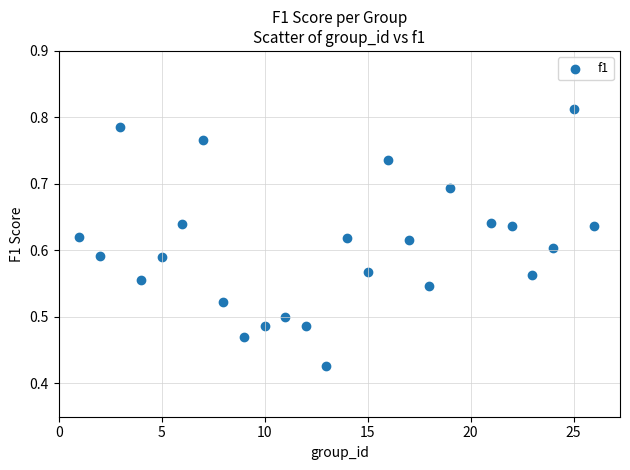

What is the range of X values (max minus min)?

25.0